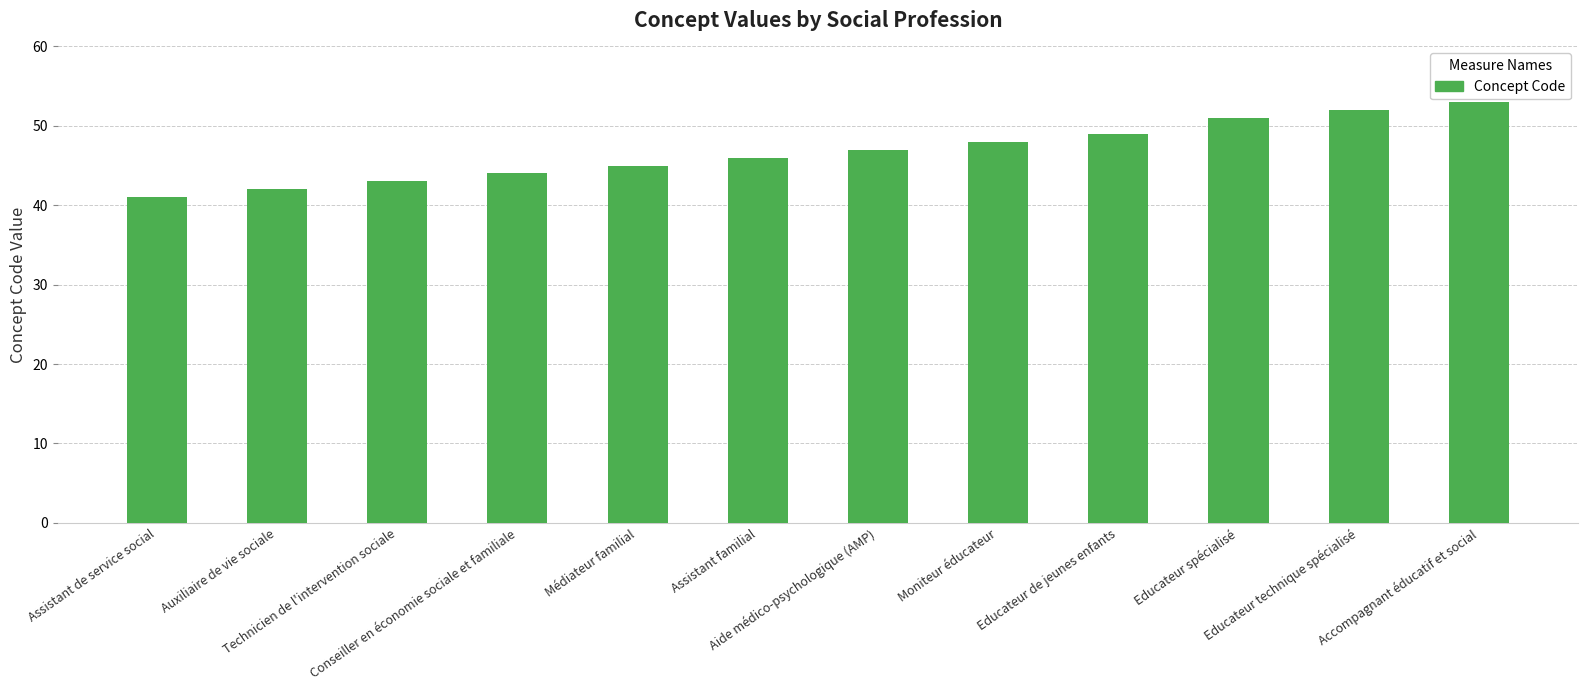

What is the change in value from Assistant familial to Educateur spécialisé?

+5